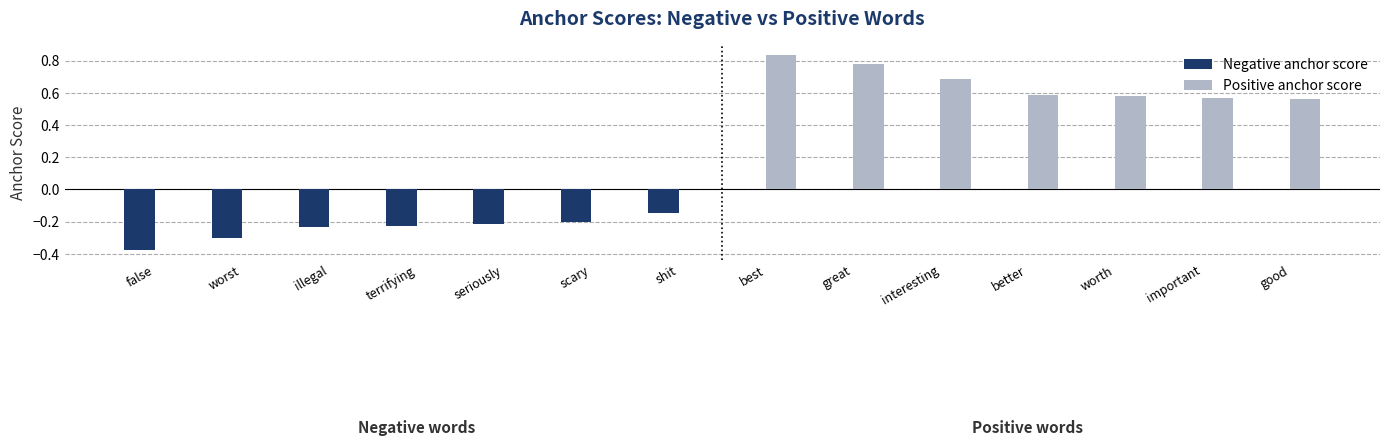

Is it true that Positive anchor score equals 0.6 at scary?

False